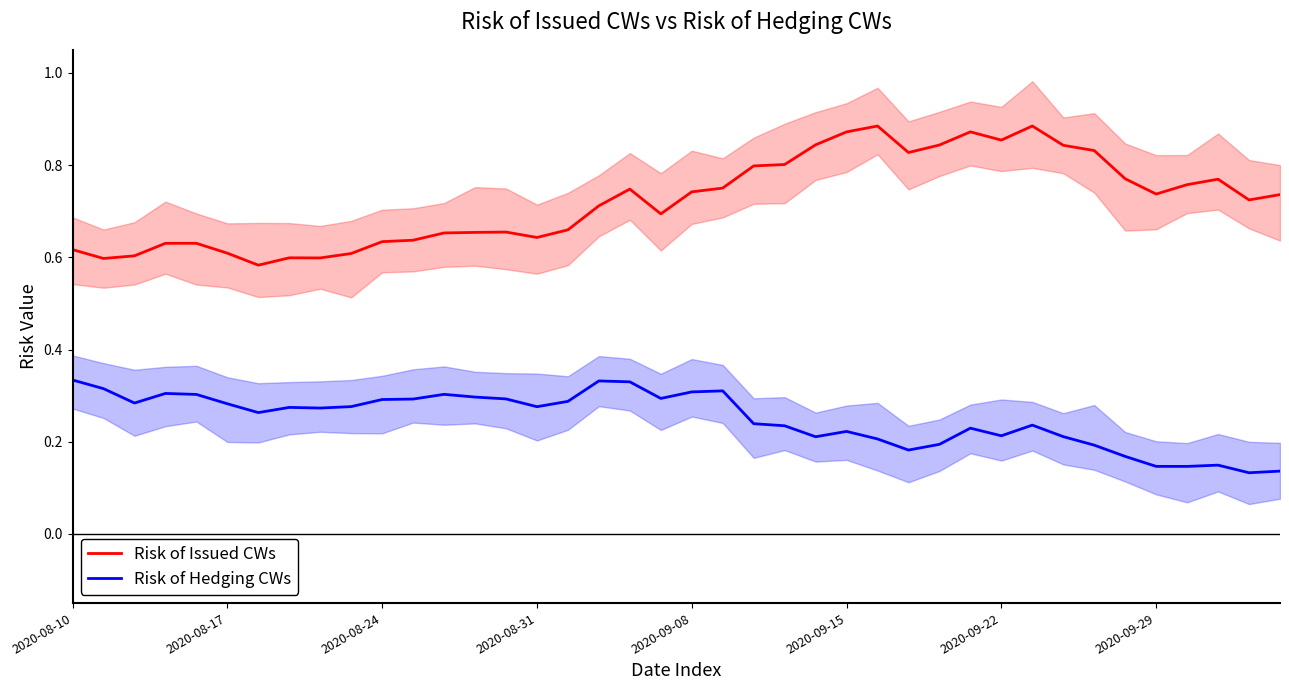

True or false: Risk of Issued CWs has a value of 0.9 at 31.

True